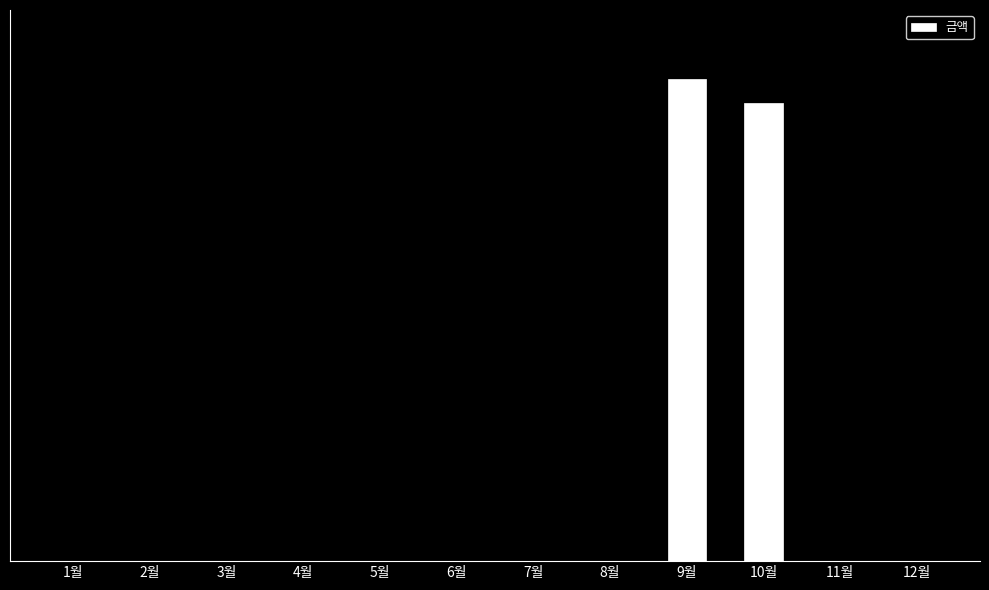

Are the bars horizontal?

No